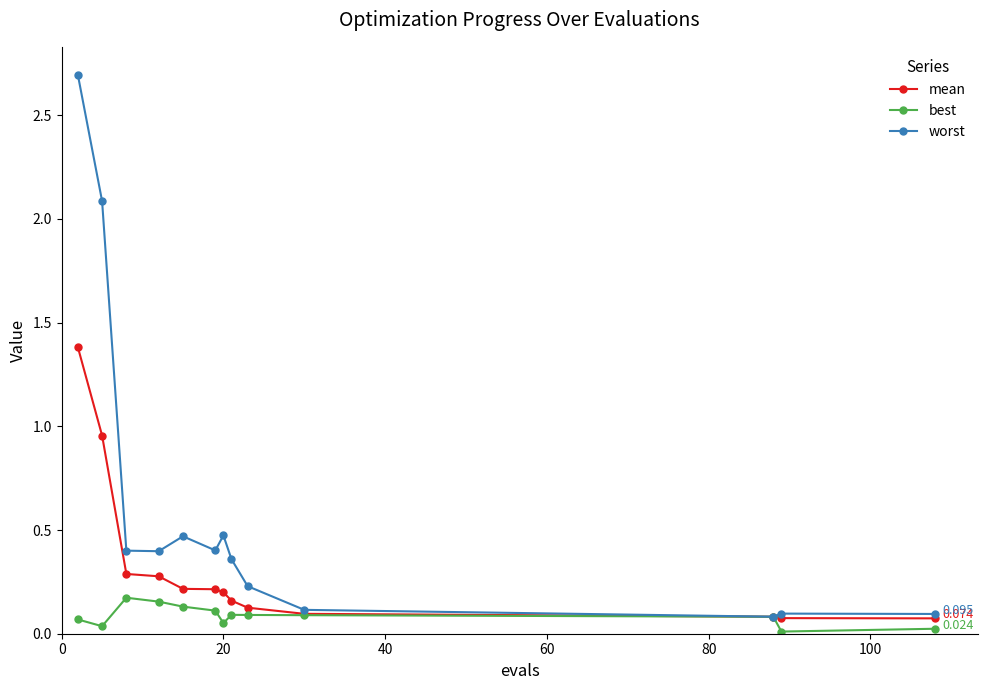

List the series in order of their overall mean, lowest first.

best, mean, worst